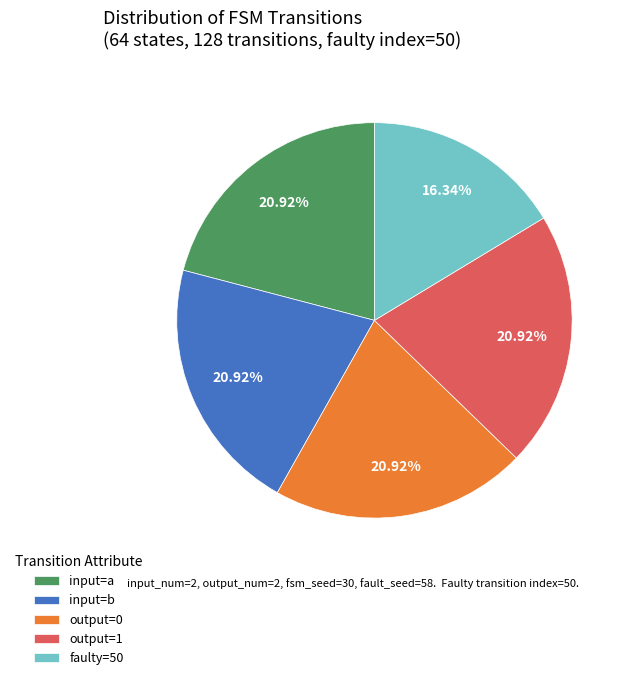

Combined, do faulty=50 and output=1 account for over 50%?

No